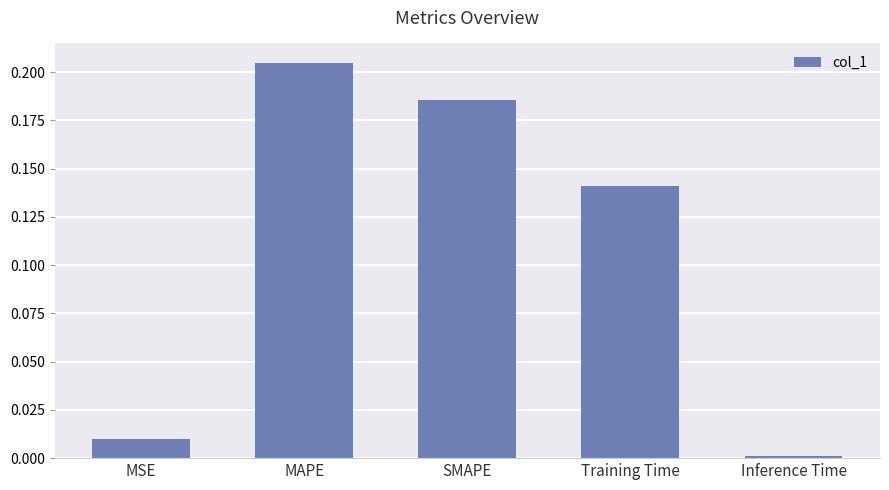

Are the bars grouped side by side (vs. stacked)?

No